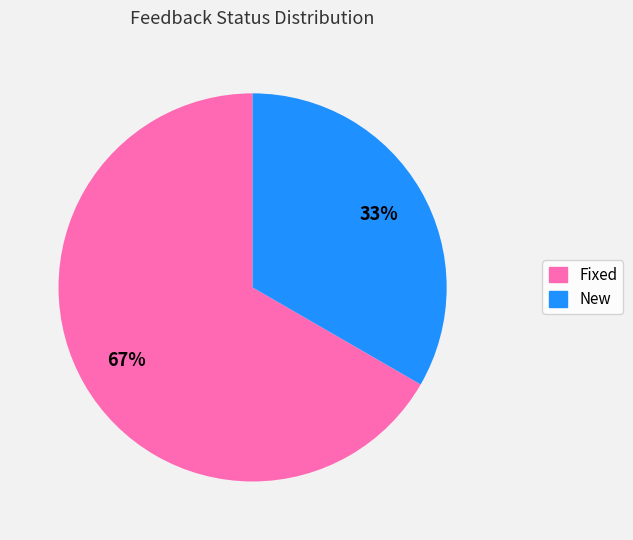

What is the largest slice in the pie chart?

Fixed